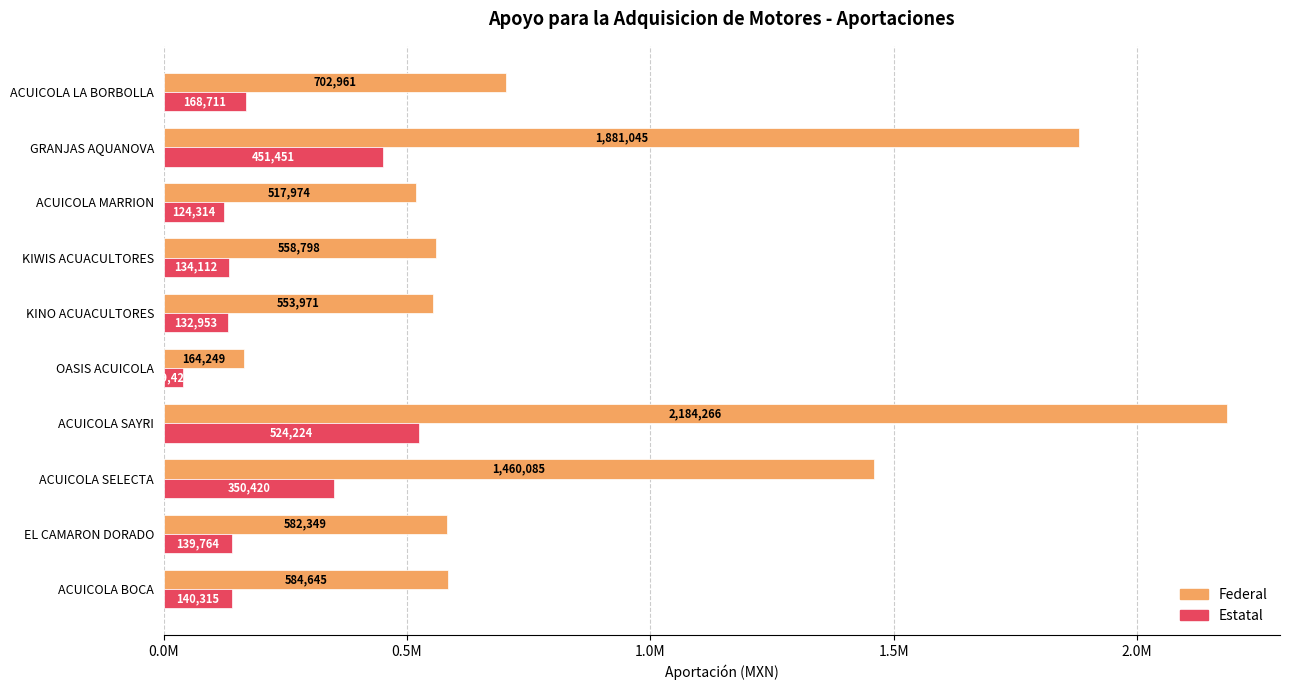

Which label corresponds to the largest value in the chart?

ACUICOLA SAYRI